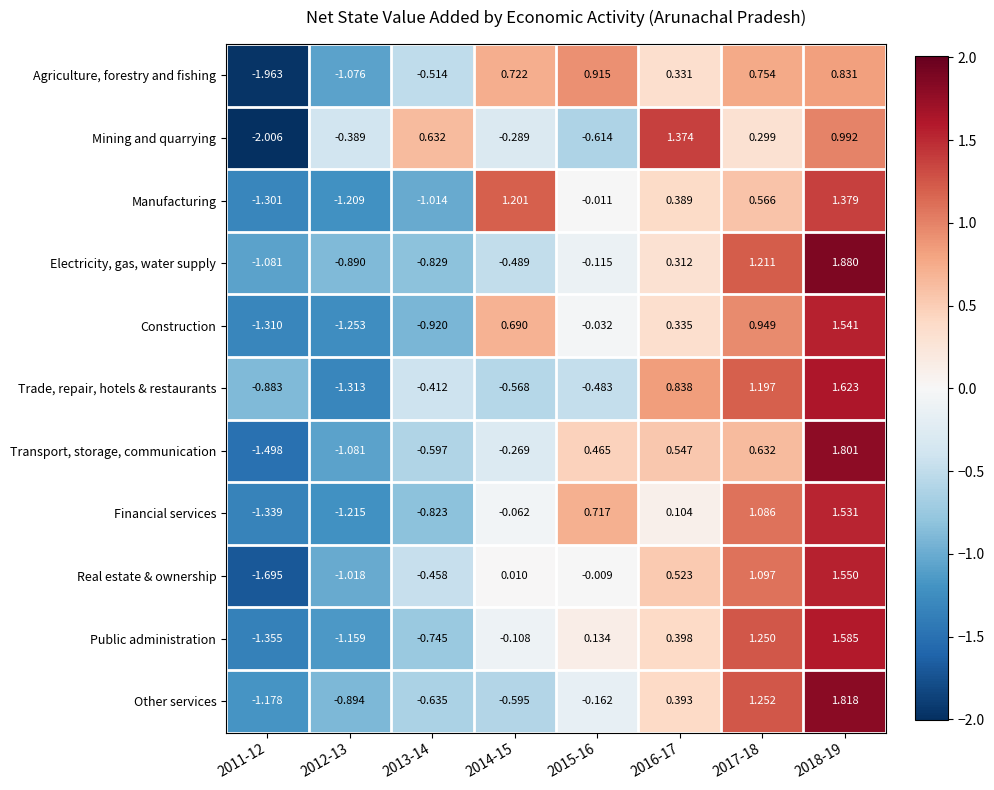

At 2015-16, list the series in order from largest to smallest.

Agriculture, forestry and fishing, Financial services, Transport, storage, communication, Public administration, Real estate & ownership, Manufacturing, Construction, Electricity, gas, water supply, Other services, Trade, repair, hotels & restaurants, Mining and quarrying